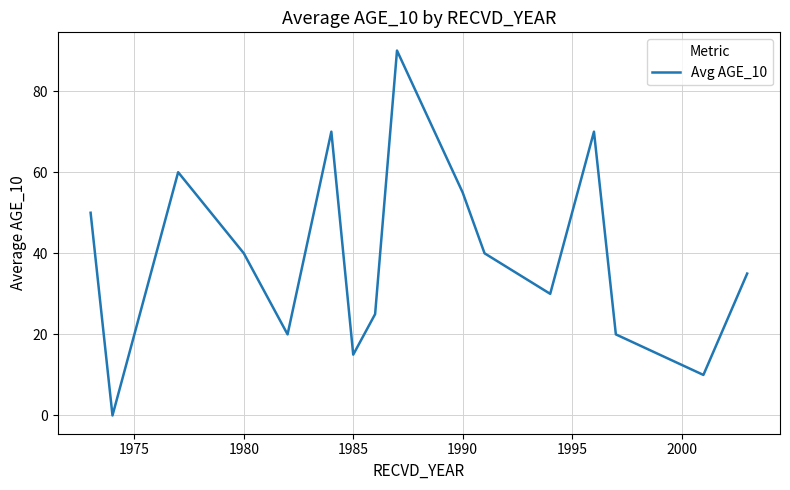

How many interior local peaks (higher than both neighbors) does the data have?

4